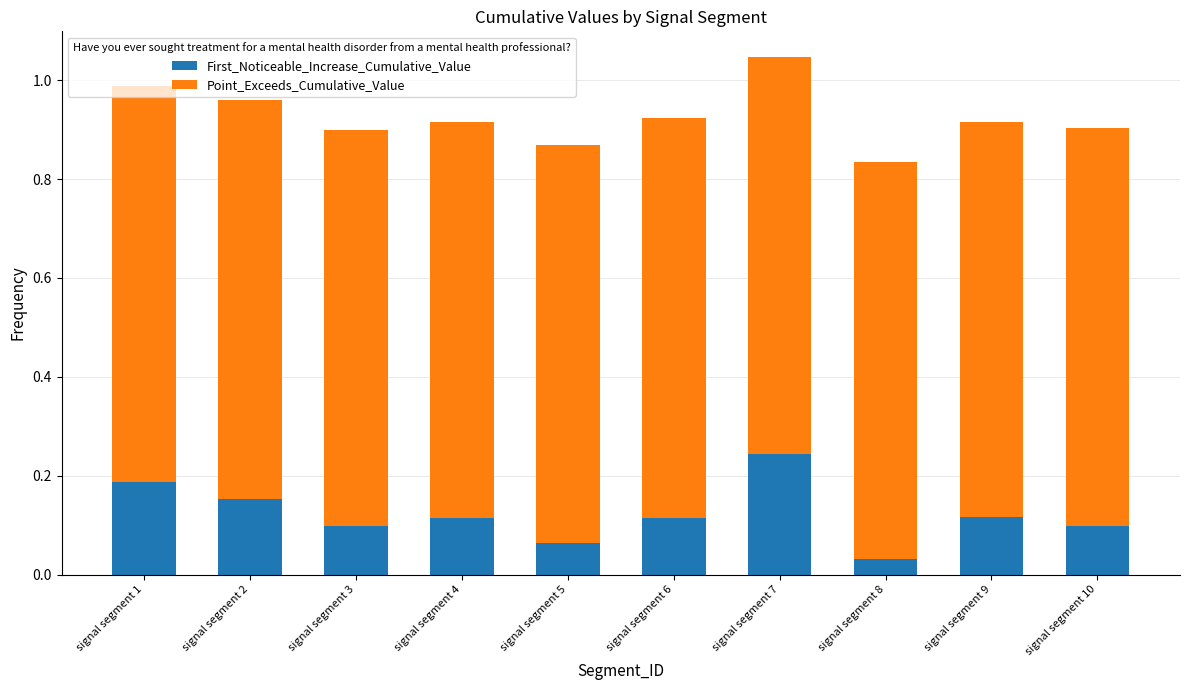

The value of First_Noticeable_Increase_Cumulative_Value at signal segment 7 is 0.4. True or false?

False